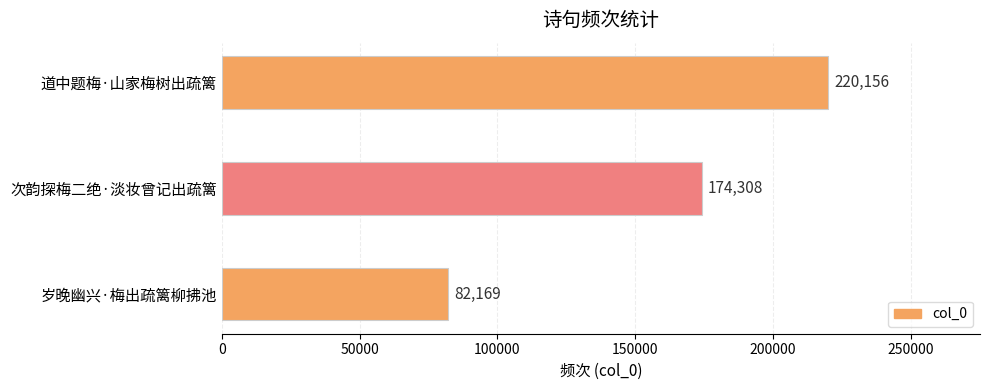

What is the sum of all values?

476633